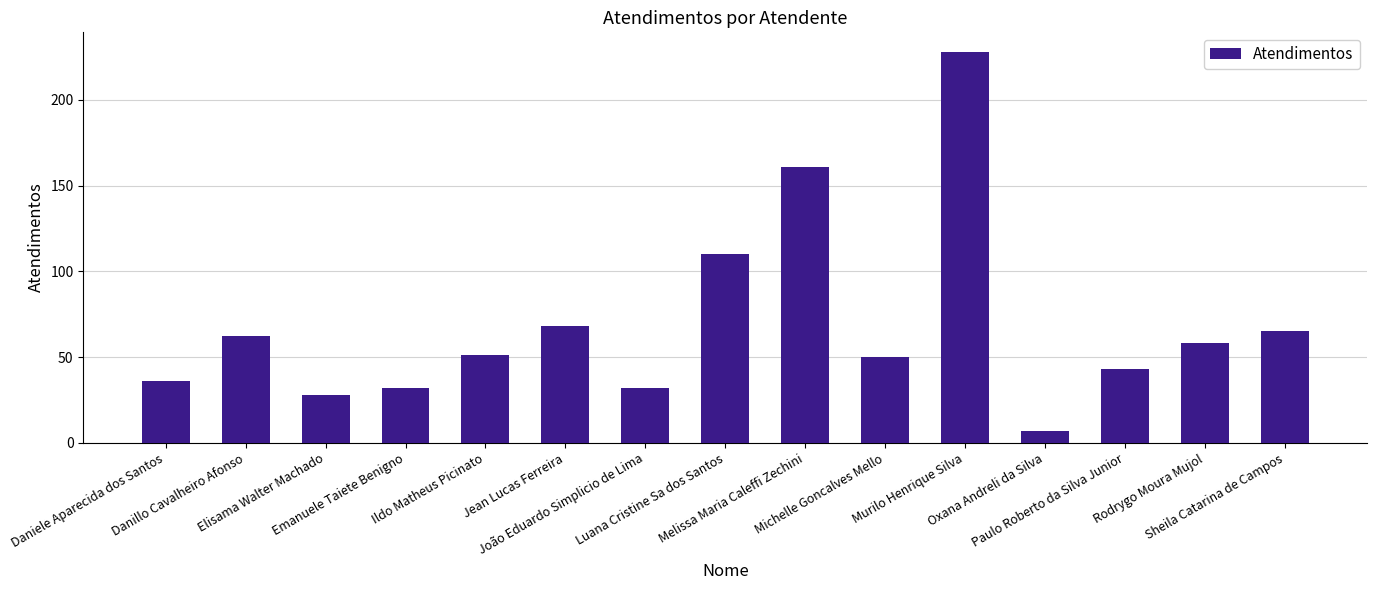

Are the bars grouped side by side (vs. stacked)?

No